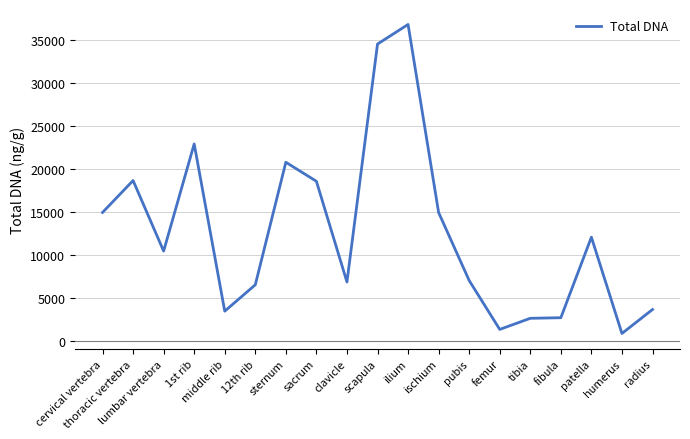

What is the change in value from 1st rib to ilium?

+13897.8